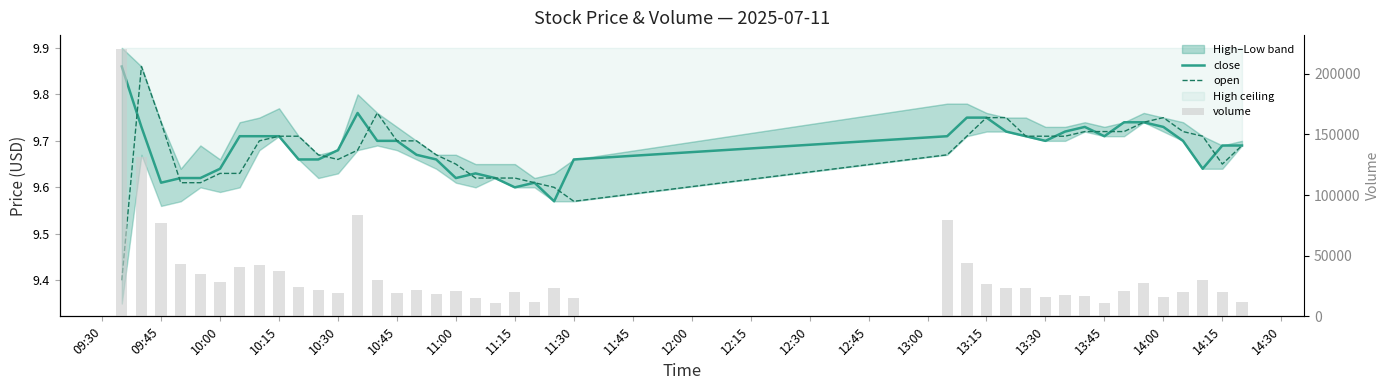

Reading right to left, list all the values displayed in this chart.

close: 9.7	9.7	9.6	9.7	9.7	9.7	9.7	9.7	9.7	9.7	9.7	9.7	9.7	9.8	9.8	9.7	9.7	9.6	9.6	9.6	9.6	9.6	9.6	9.7	9.7	9.7	9.7	9.8	9.7	9.7	9.7	9.7	9.7	9.7	9.6	9.6	9.6	9.6	9.7	9.9
open: 9.7	9.7	9.7	9.7	9.8	9.7	9.7	9.7	9.7	9.7	9.7	9.7	9.8	9.8	9.7	9.7	9.6	9.6	9.6	9.6	9.6	9.6	9.7	9.7	9.7	9.7	9.8	9.7	9.7	9.7	9.7	9.7	9.7	9.6	9.6	9.6	9.6	9.7	9.9	9.4
volume: 11613.0	19958.0	29870.0	20256.0	15994.0	27092.0	21109.0	10877.0	17079.0	17623.0	15620.0	23081.0	23565.0	26369.0	43645.0	79089.0	14892.0	23579.0	11575.0	20285.0	11135.0	14717.0	20597.0	18111.0	21578.0	19299.0	29988.0	83587.0	19023.0	21568.0	23801.0	37251.0	42302.0	40577.0	28124.0	34724.0	43103.0	76808.0	131410.0	220856.0